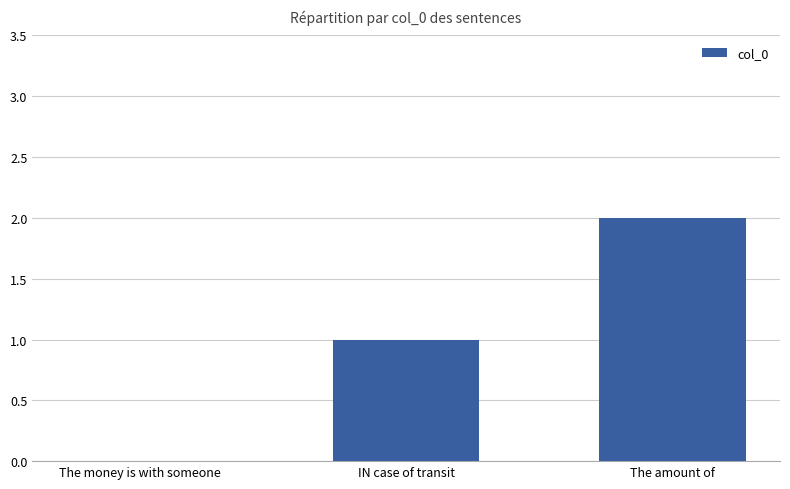

What is the difference between the values at The amount of and The money is with someone?

2